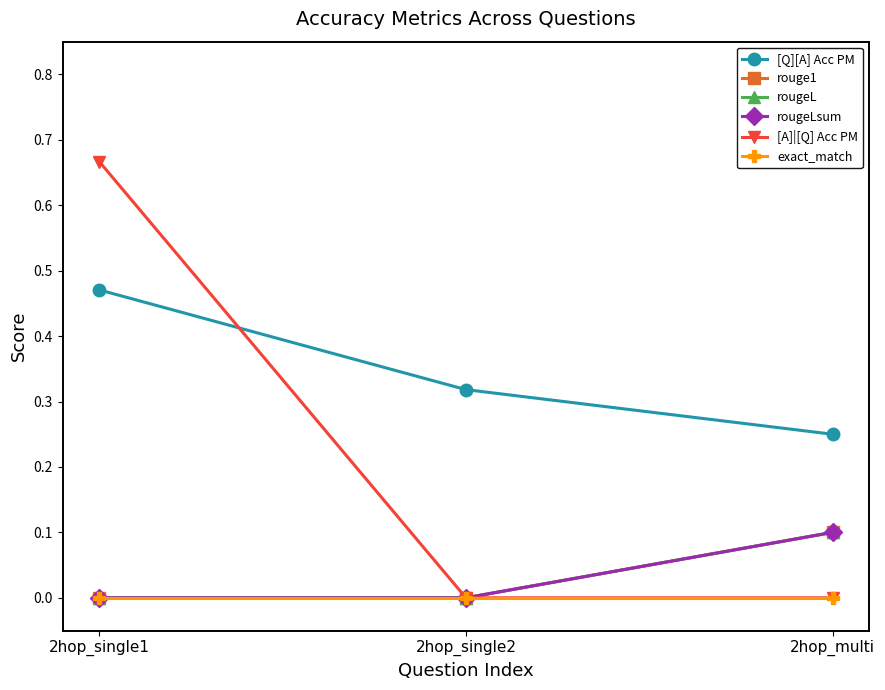

Is this an area chart (filled region under the line)?

No